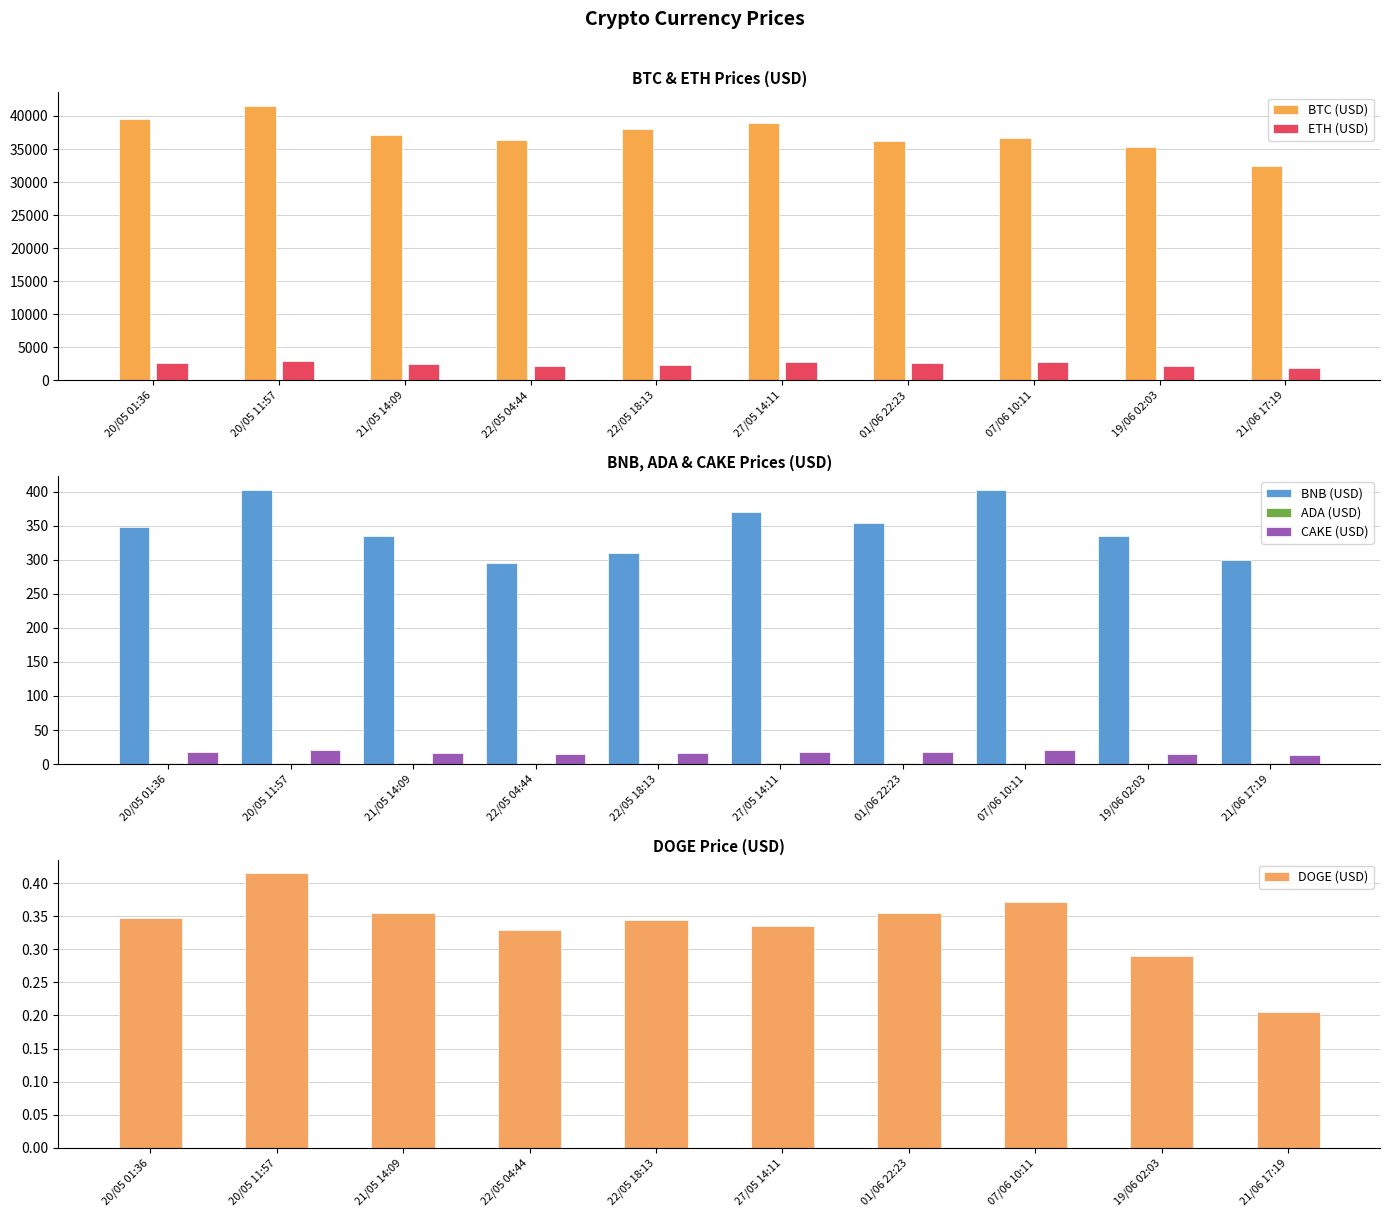

The value of ETH (USD) at 21/06 17:19 is 1940.2. True or false?

True